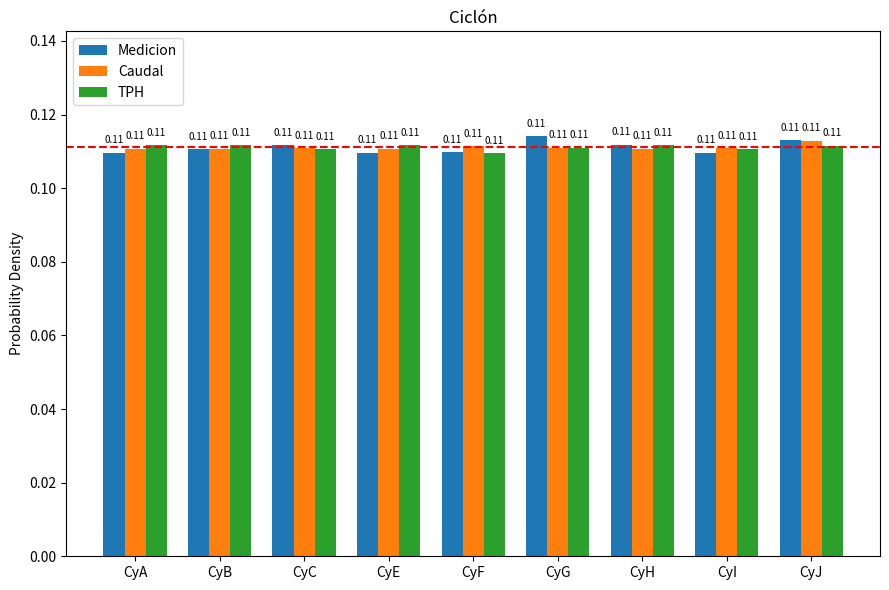

What is the sum of all TPH values?

1.0